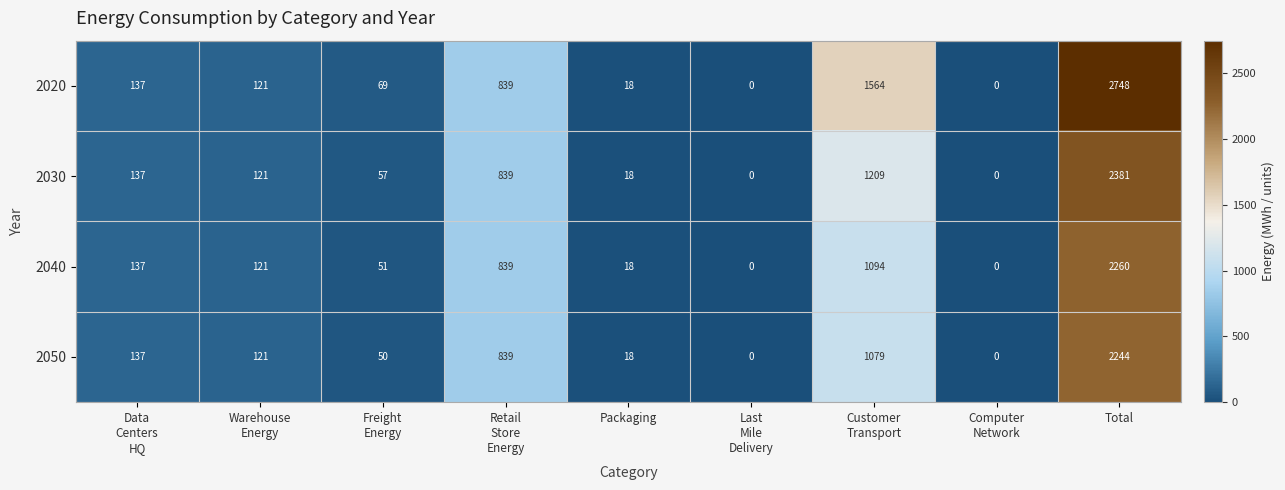

What is the maximum value shown in the chart?

2748